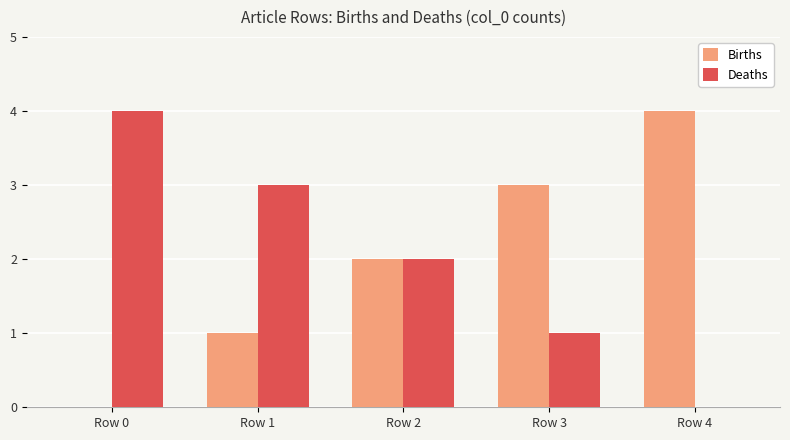

What is the sum of all Births values?

10